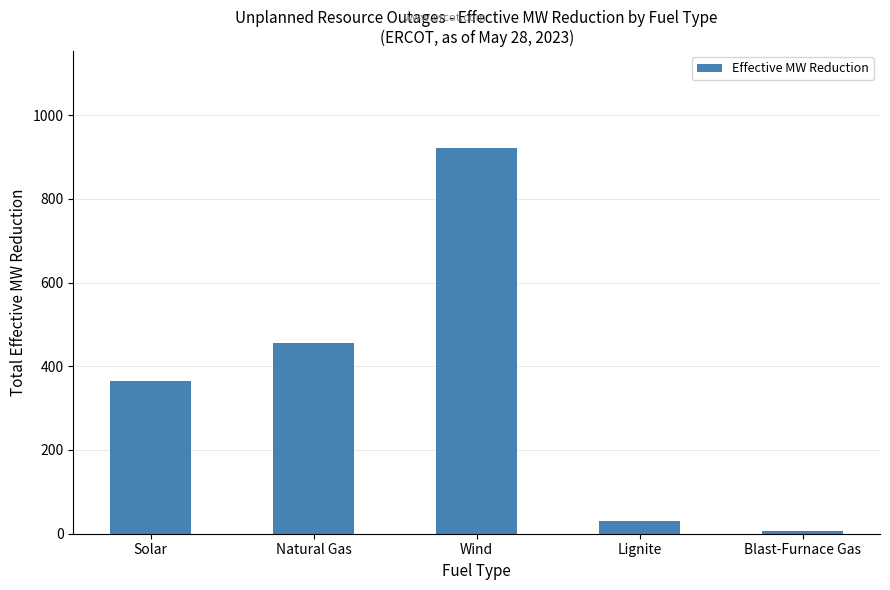

The chart shows a value of 455 at Natural Gas. True or false?

True